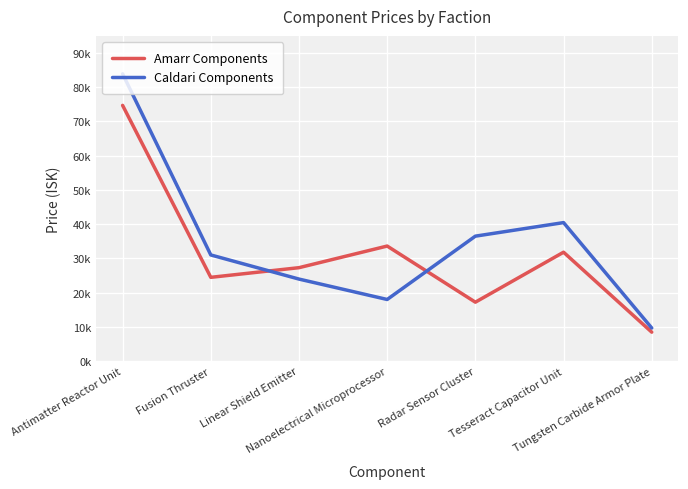

List the series in order of their peak value, lowest first.

Amarr Components, Caldari Components